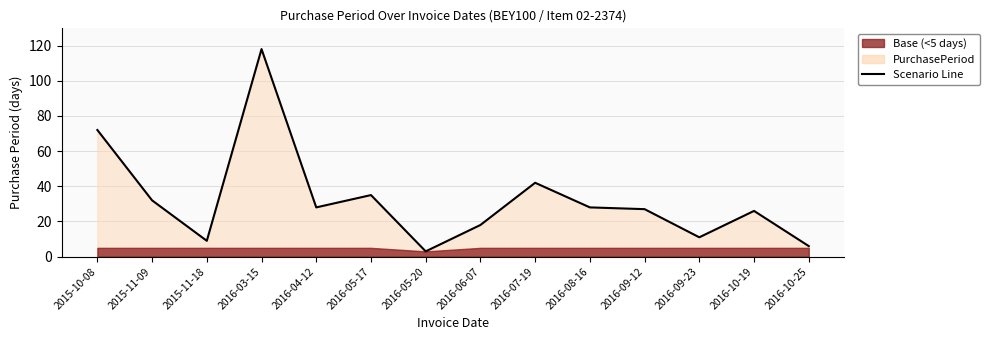

What is the difference between the values at 2016-09-12 and 2016-10-19?

1